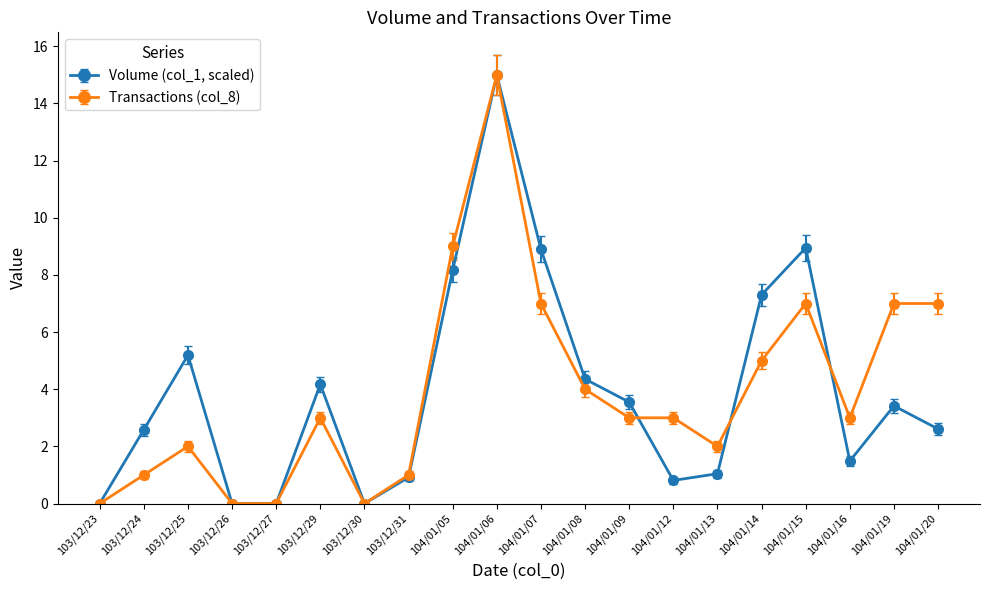

Does the chart have visible grid lines?

No